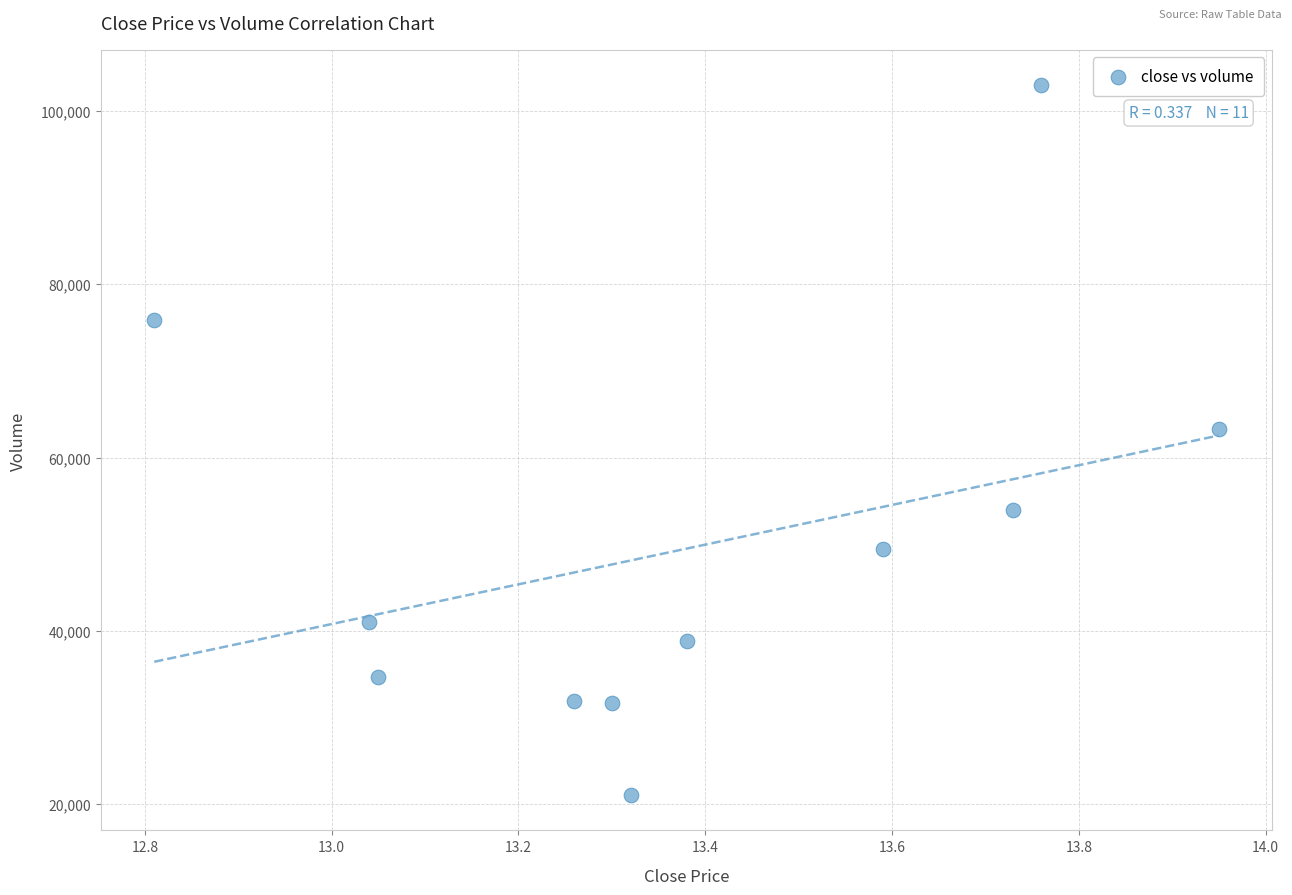

What is the average Y value?

49511.1